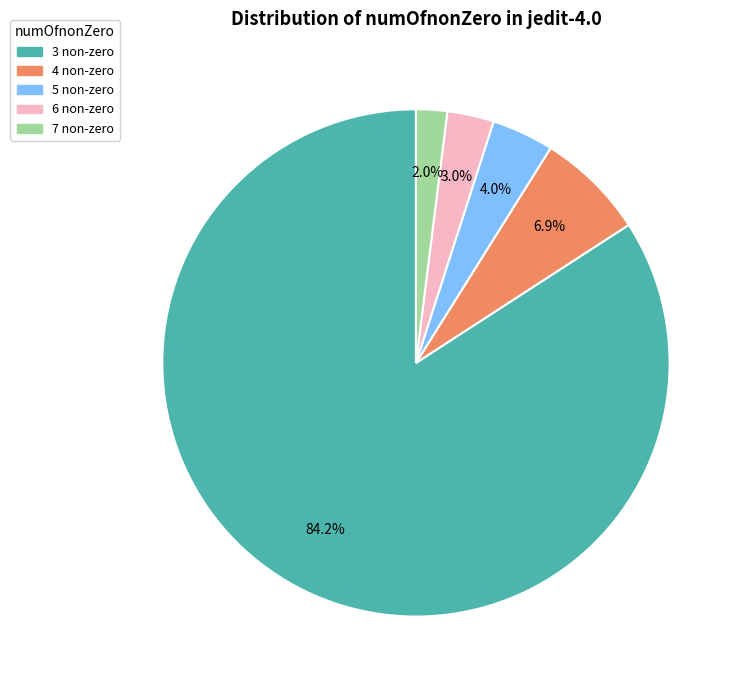

What is the ratio of the value at 5 non-zero to the value at 6 non-zero?

1.3